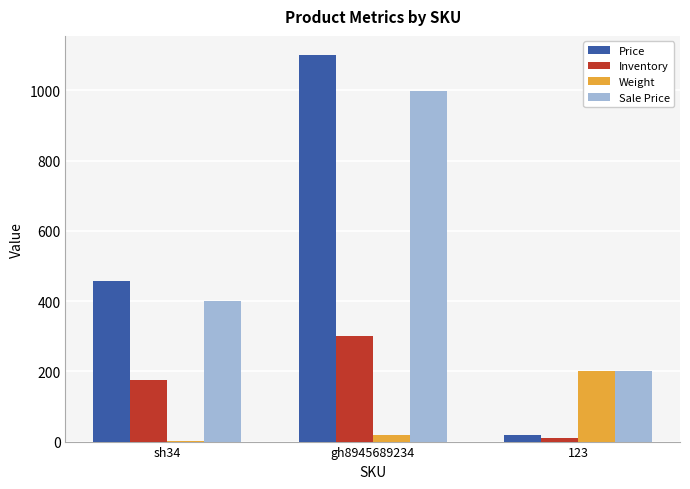

Reading right to left, what are all the values shown in this chart?

Price: 20	1100	456
Inventory: 10	300	175
Weight: 200	20	1
Sale Price: 200	999	400